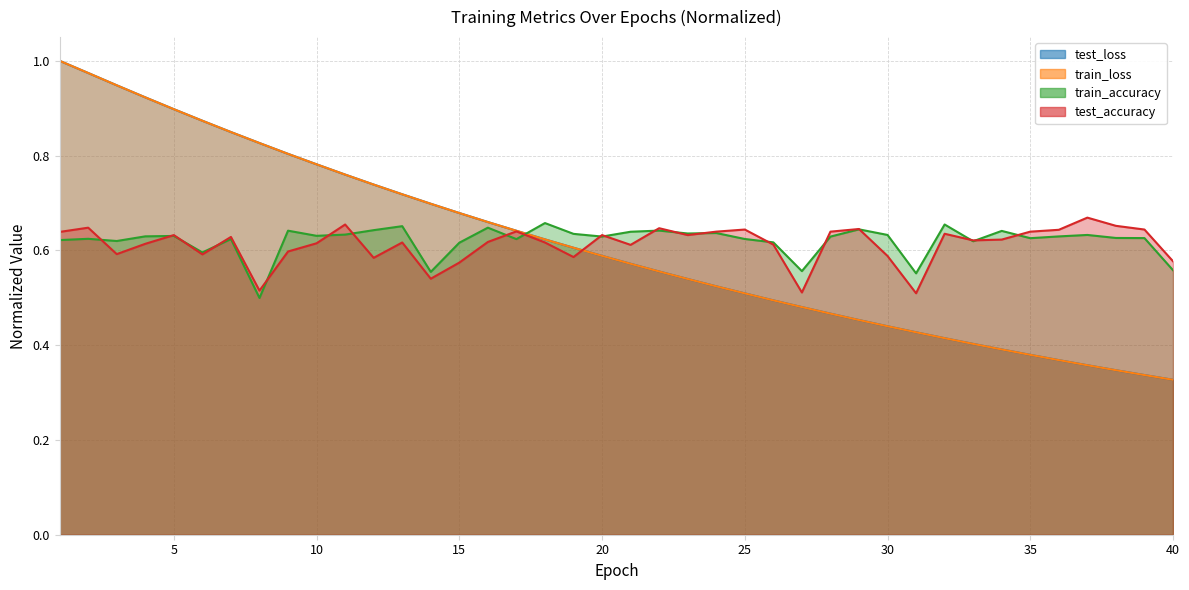

Which series has the largest range (max minus min)?

train_loss